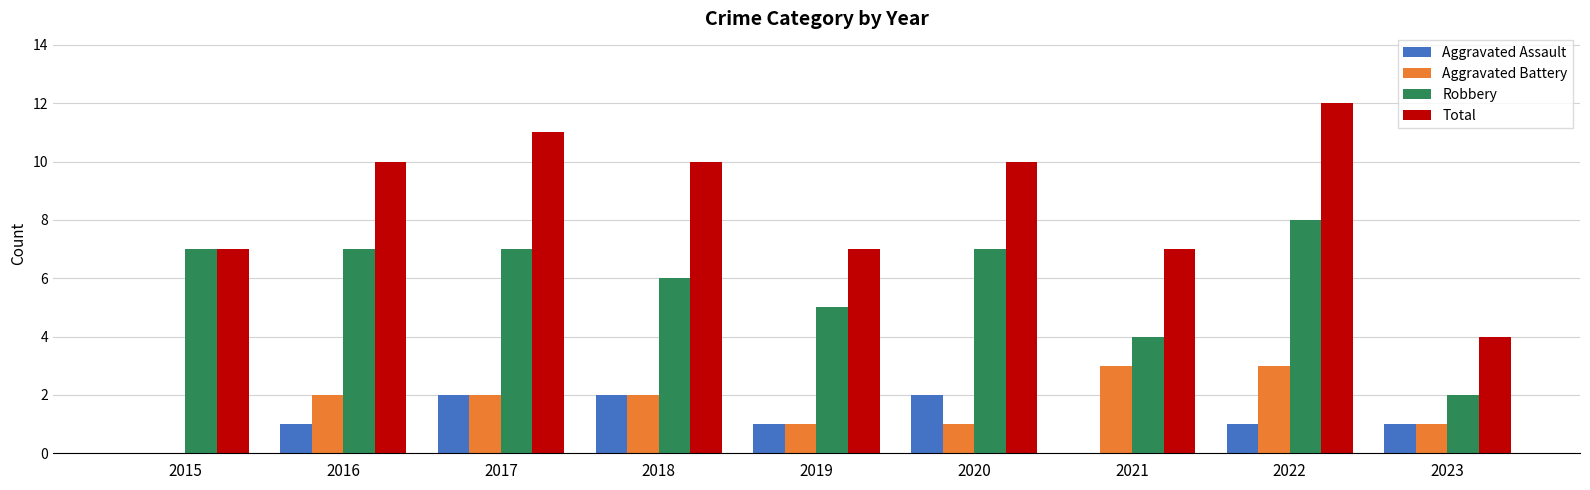

Reading right to left, list all the values displayed in this chart.

Aggravated Assault: 2023=1	2022=1	2021=0	2020=2	2019=1	2018=2	2017=2	2016=1	2015=0
Aggravated Battery: 2023=1	2022=3	2021=3	2020=1	2019=1	2018=2	2017=2	2016=2	2015=0
Robbery: 2023=2	2022=8	2021=4	2020=7	2019=5	2018=6	2017=7	2016=7	2015=7
Total: 2023=4	2022=12	2021=7	2020=10	2019=7	2018=10	2017=11	2016=10	2015=7